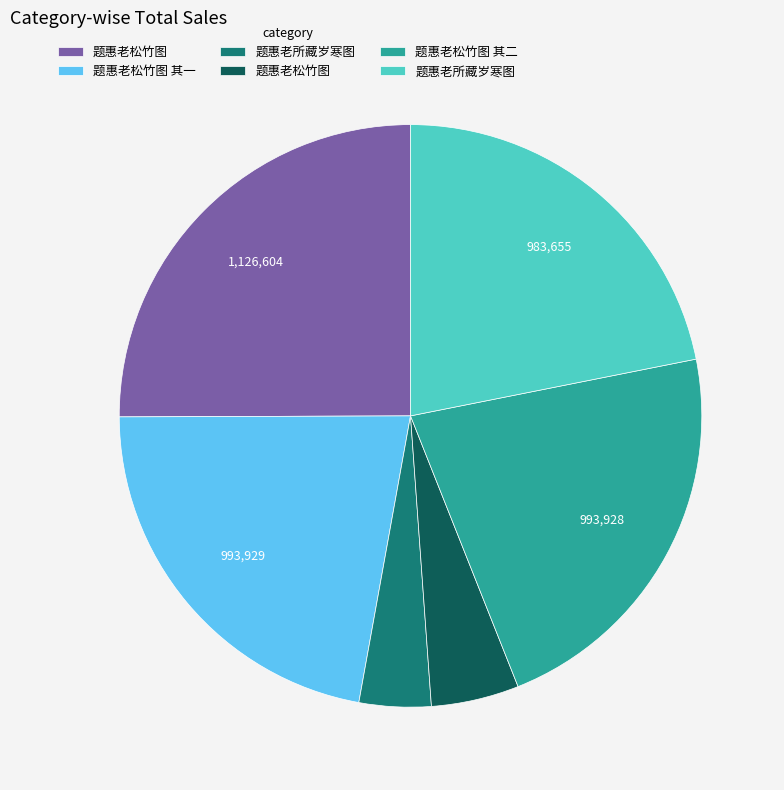

Does any single category account for the majority?

No